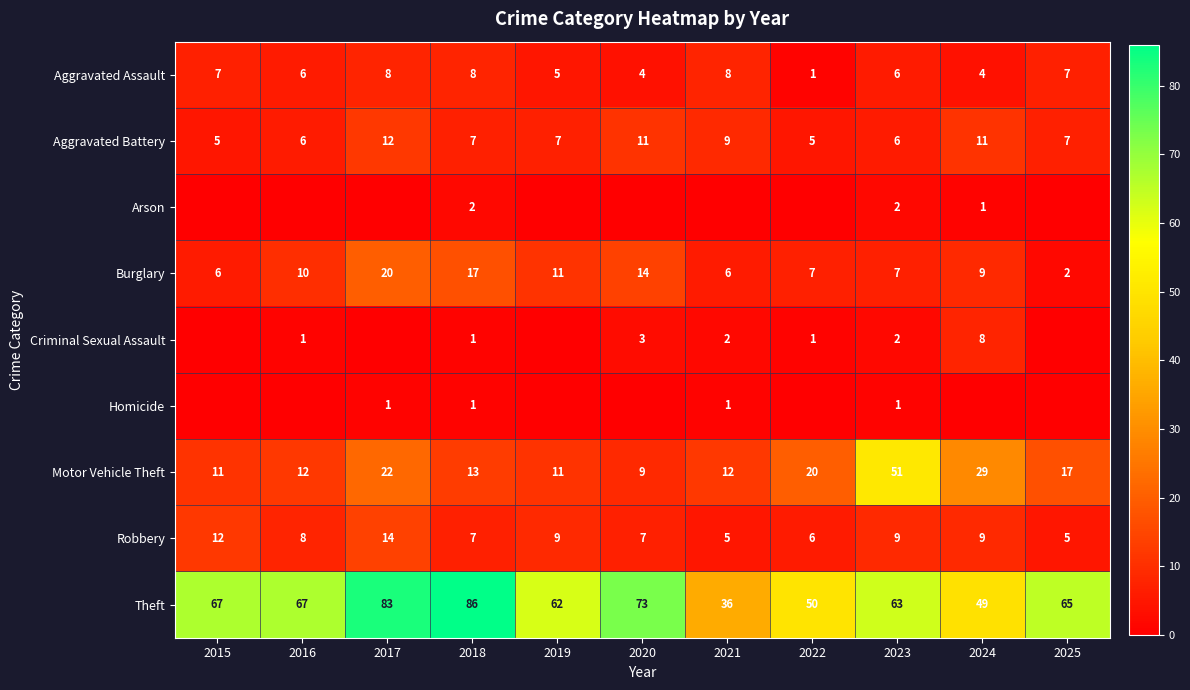

True or false: Theft has a value of 100 at 2023.

False